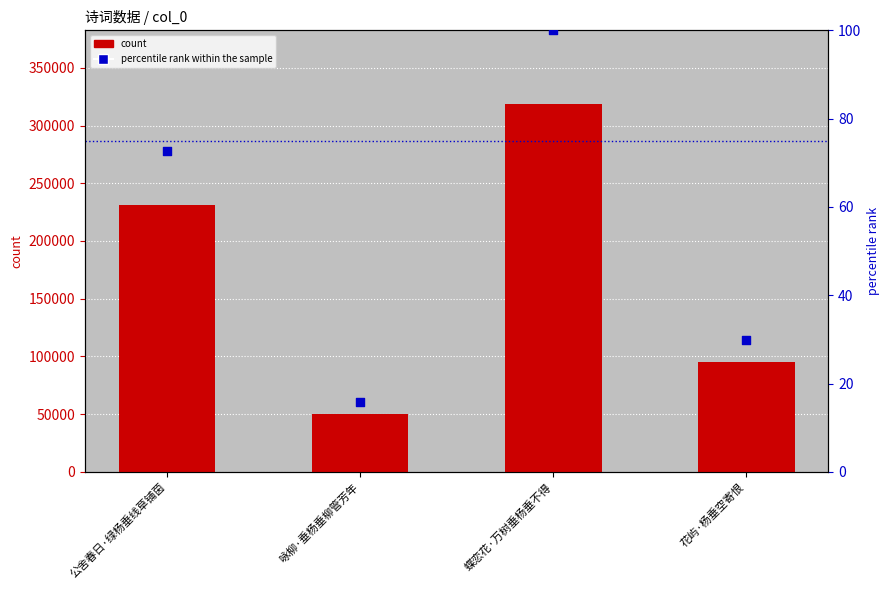

Which series reaches the minimum Y coordinate?

percentile rank within the sample